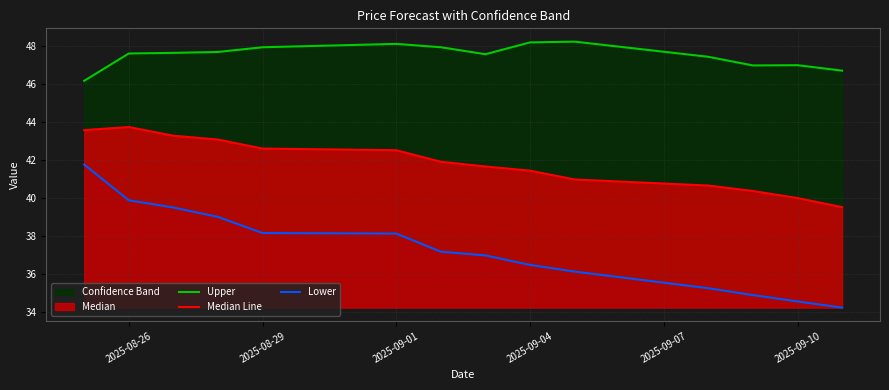

Which has a higher value, 2025-08-29 or 2025-09-10?

2025-08-29